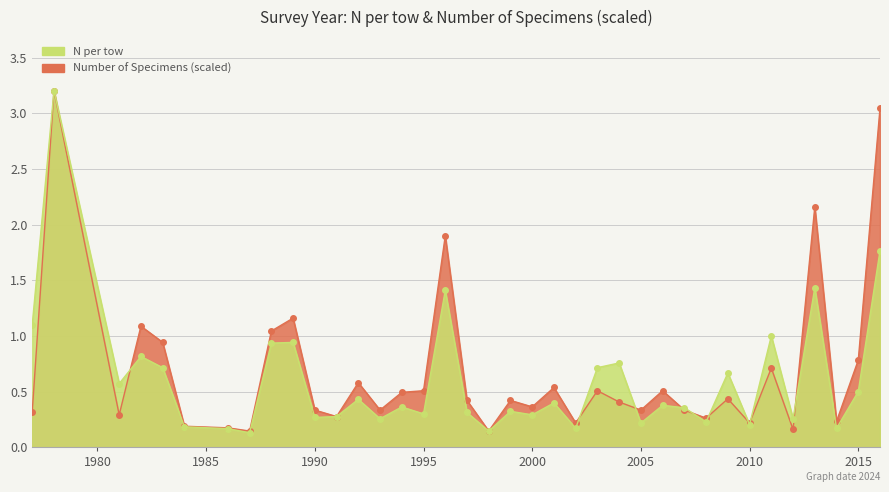

What is the value of the N per tow point at the 3rd from the left?

0.6